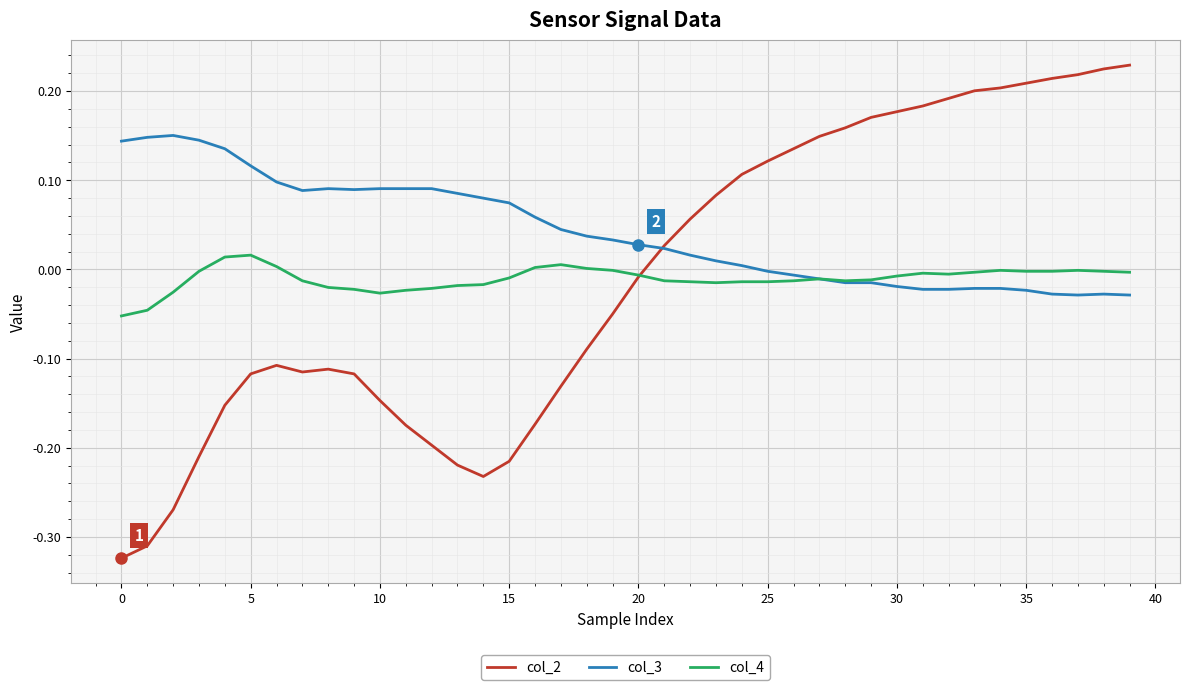

Which series has the largest total across all categories?

col_3